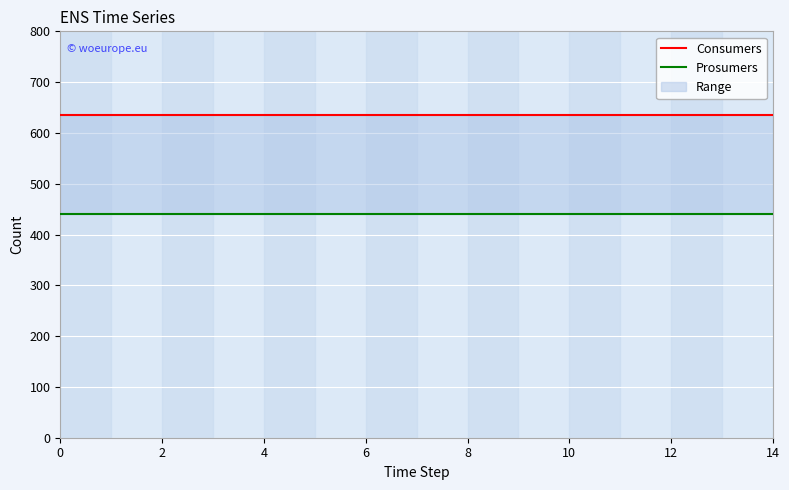

True or false: Prosumers has a value of 440 at 6.

True